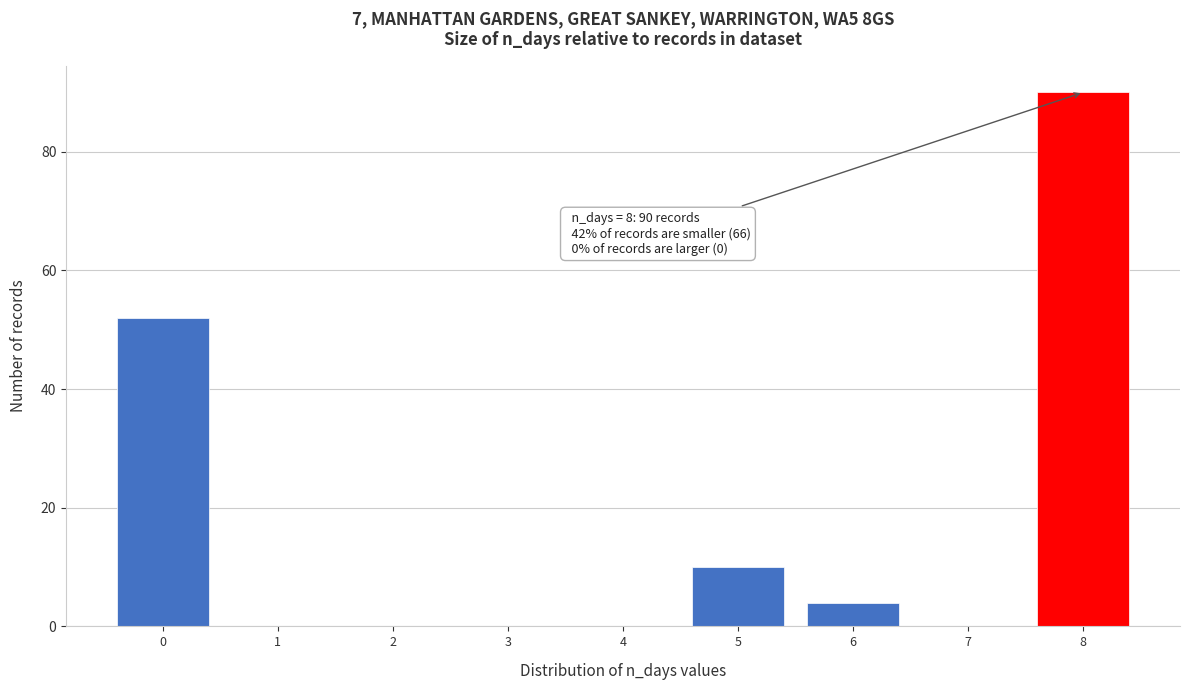

Reading left to right, extract all data points from this chart.

0=52	1=0	2=0	3=0	4=0	5=10	6=4	7=0	8=90